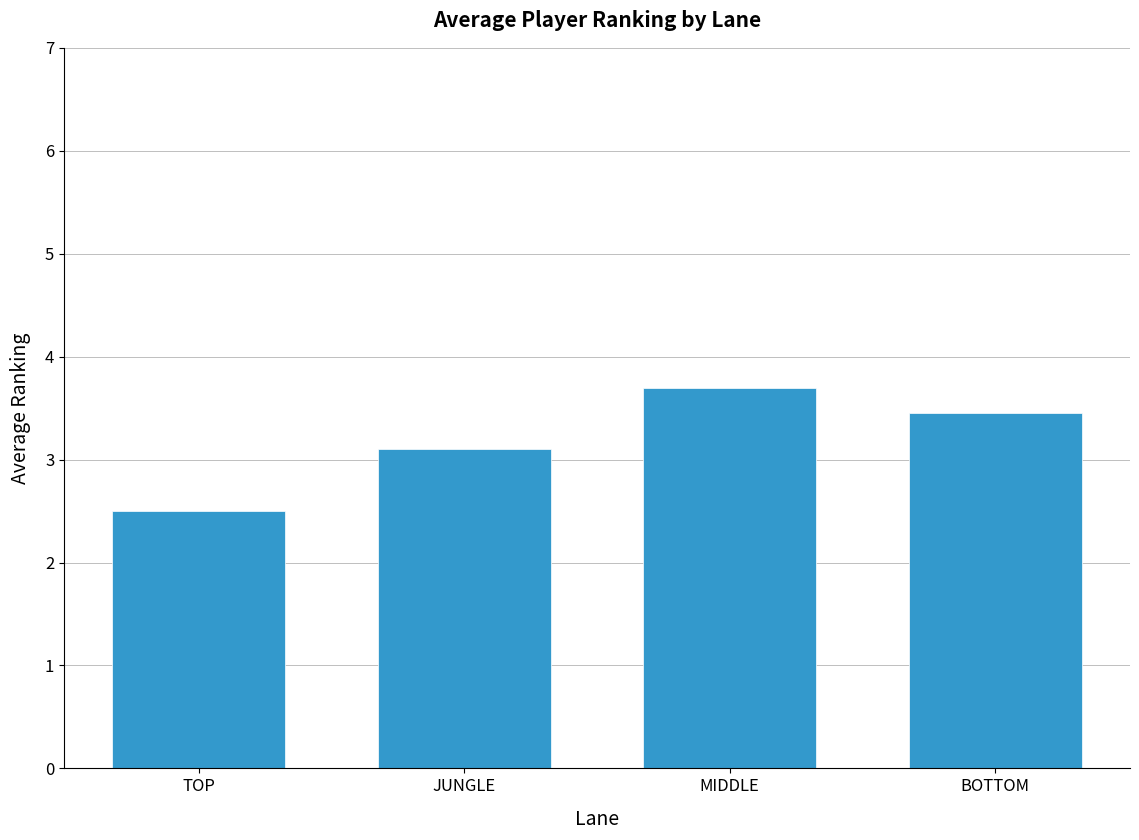

What value does the data have at BOTTOM?

3.5